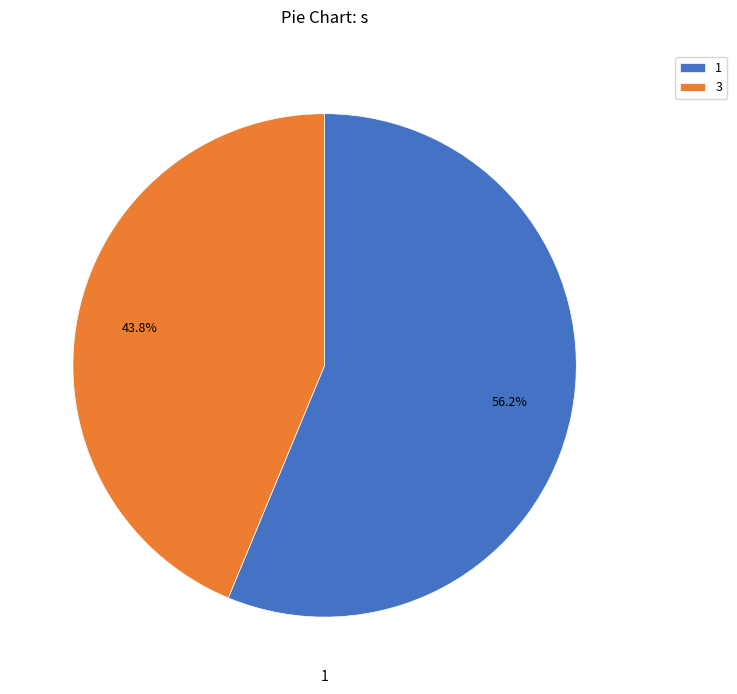

Combined, do 3 and 1 account for over 50%?

Yes